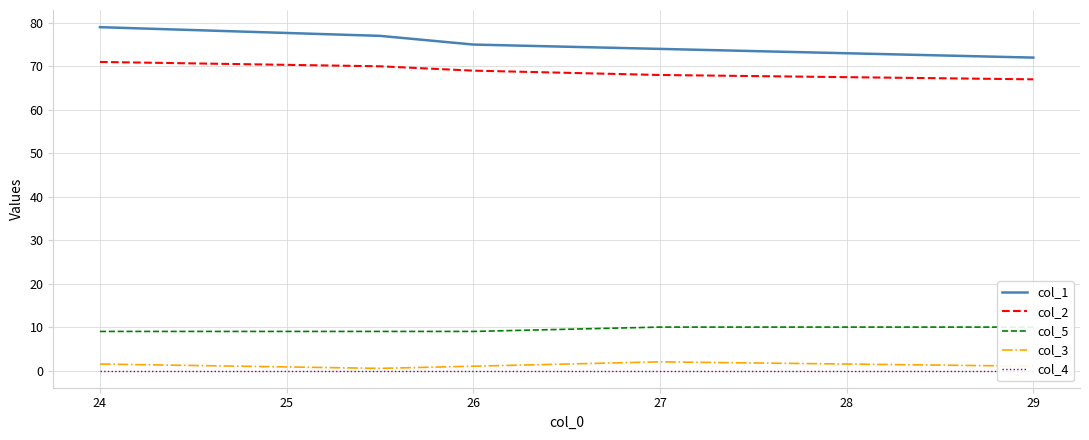

True or false: col_3 and col_1 cross at least once.

False